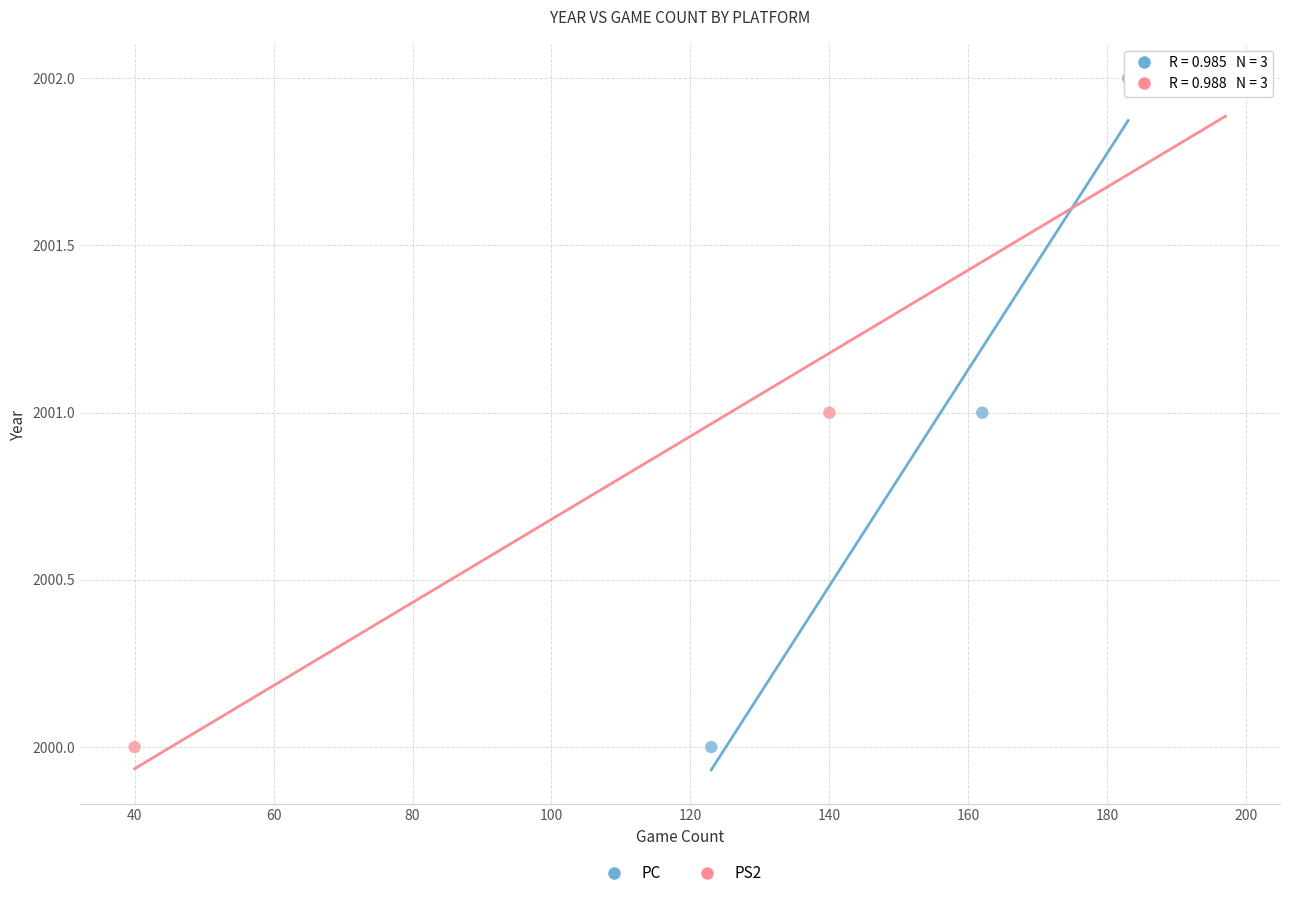

What are all the series names shown in the legend?

PC, PS2